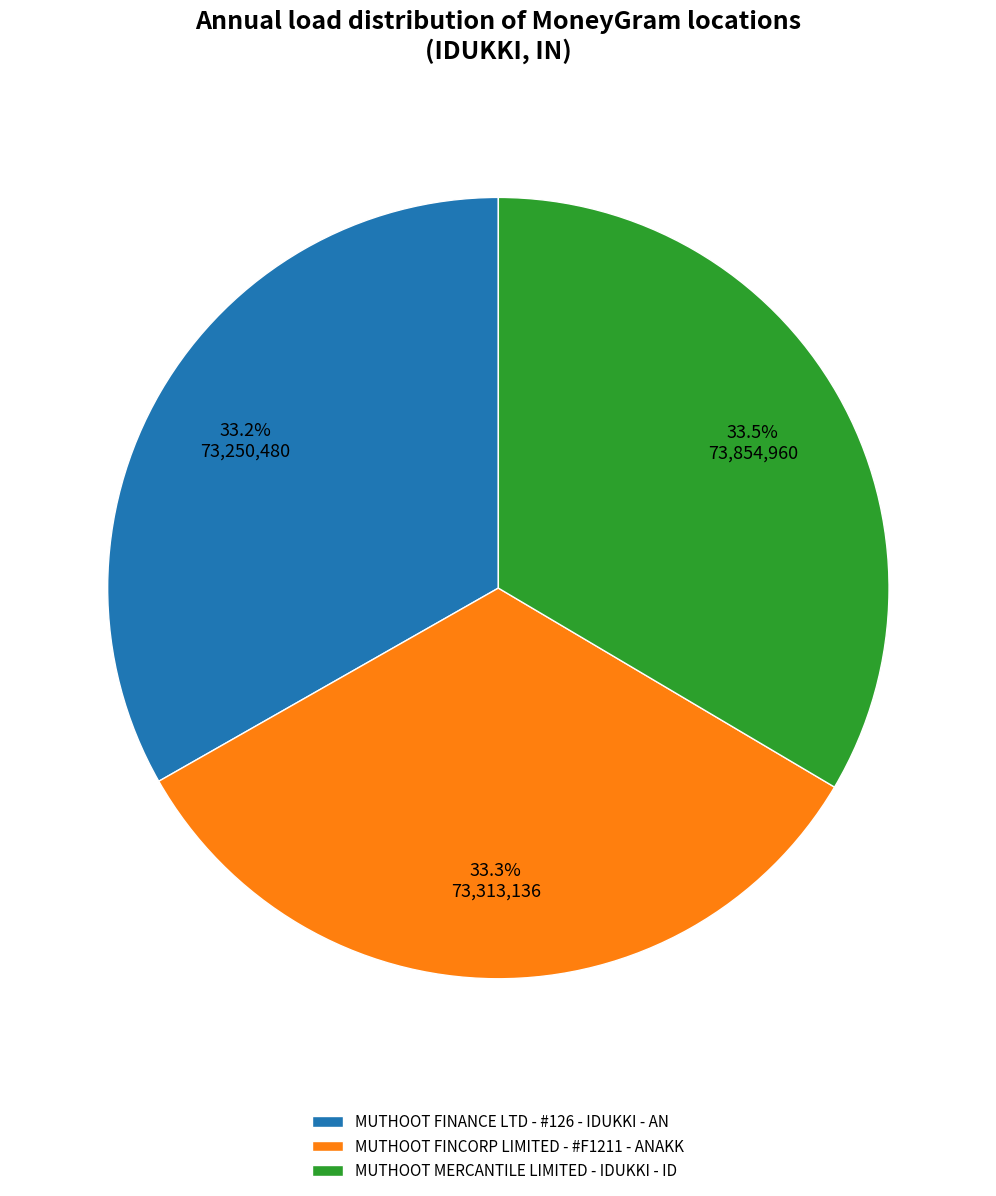

Approximately how many times larger is the value at MUTHOOT FINANCE LTD - #126 - IDUKKI - AN compared to MUTHOOT FINCORP LIMITED - #F1211 - ANAKK?

1.0